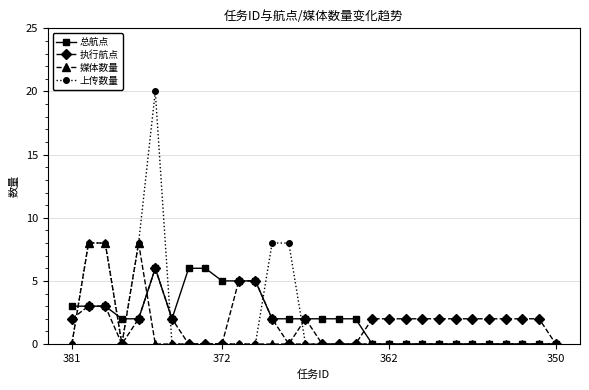

Reading left to right, what are all the values shown in this chart?

总航点: 3	3	3	2	2	6	2	6	6	5	5	5	2	2	2	2	2	2	0	0	0	0	0	0	0	0	0	0	0	0
执行航点: 2	3	3	0	2	6	2	0	0	0	5	5	2	0	2	0	0	0	2	2	2	2	2	2	2	2	2	2	2	0
媒体数量: 0	8	8	0	8	0	0	0	0	0	0	0	0	0	0	0	0	0	0	0	0	0	0	0	0	0	0	0	0	0
上传数量: 0	8	8	0	8	20	0	0	0	0	0	0	8	8	0	0	0	0	0	0	0	0	0	0	0	0	0	0	0	0